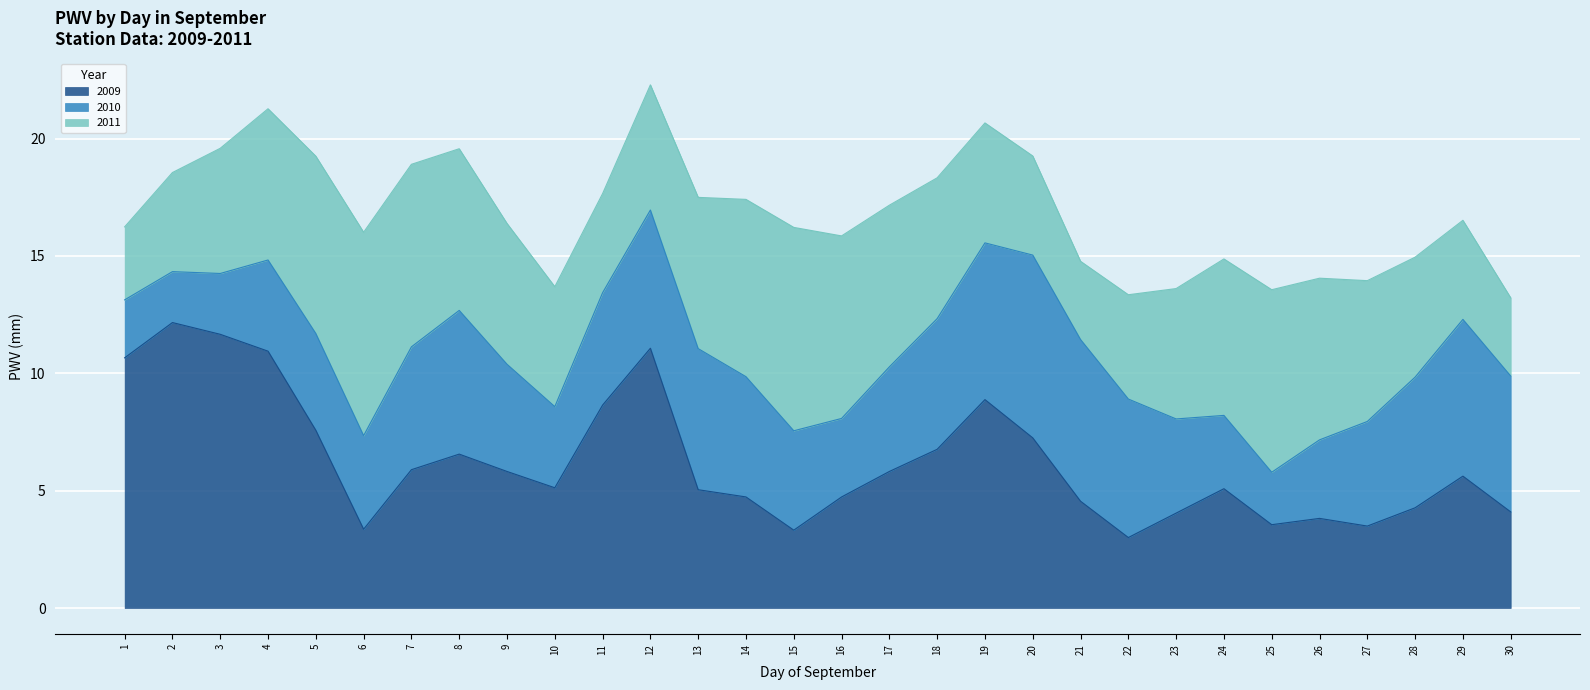

How many values in the 2011 series are below 5?

8